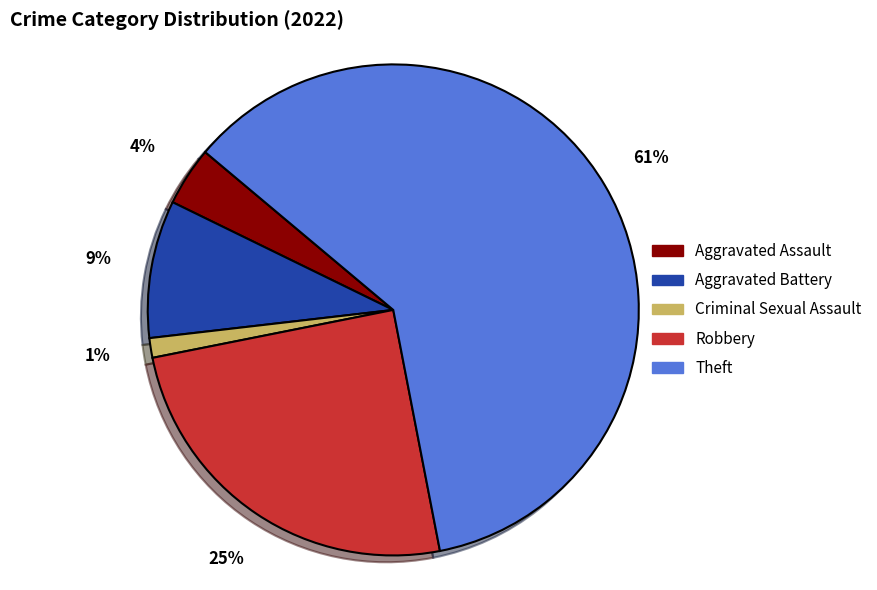

Combined, do Criminal Sexual Assault and Theft account for over 50%?

Yes